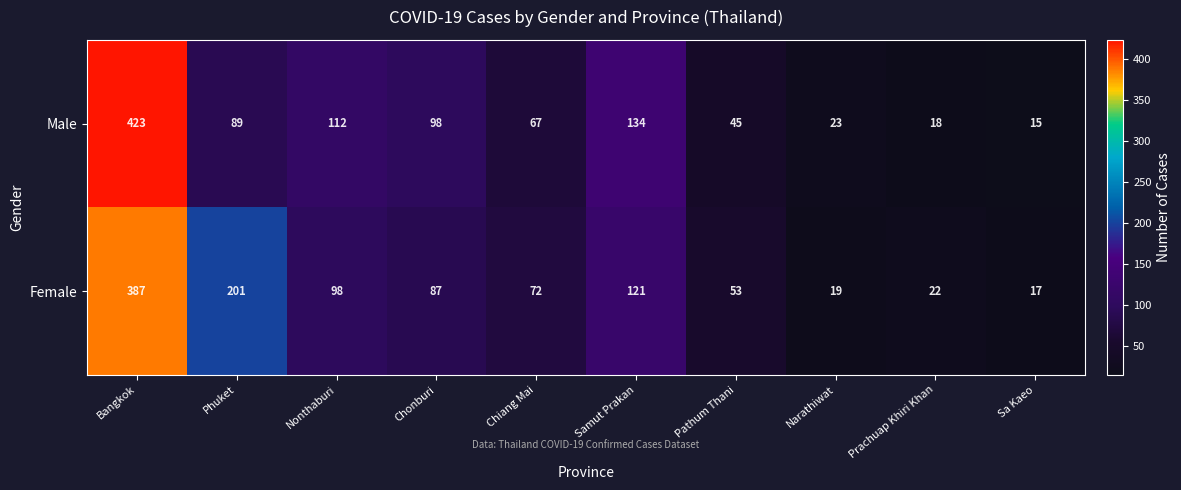

What is the total value across all series at Prachuap Khiri Khan?

40